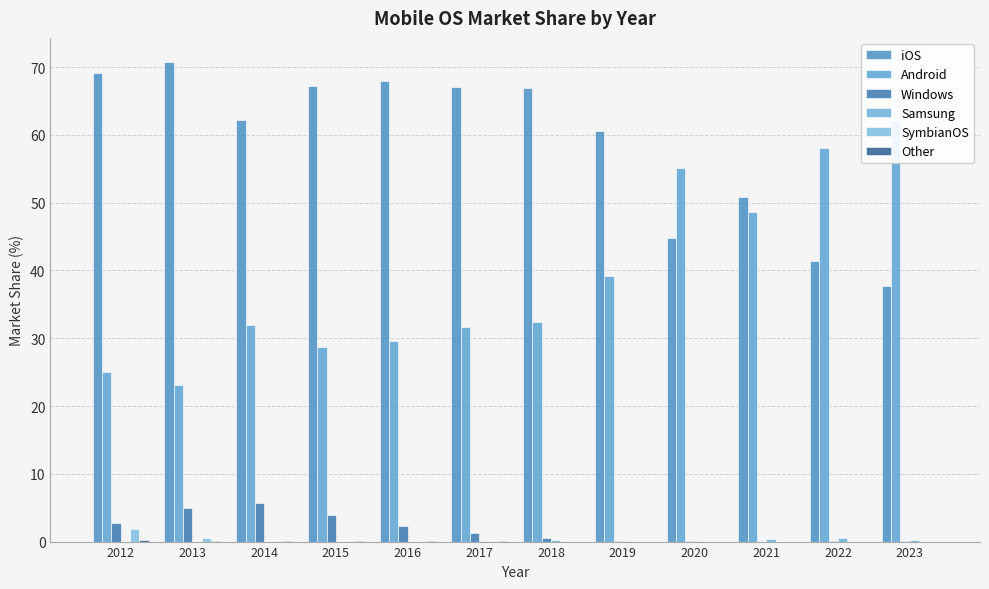

Rank the categories by Android value from highest to lowest.

2023, 2022, 2020, 2021, 2019, 2018, 2014, 2017, 2016, 2015, 2012, 2013